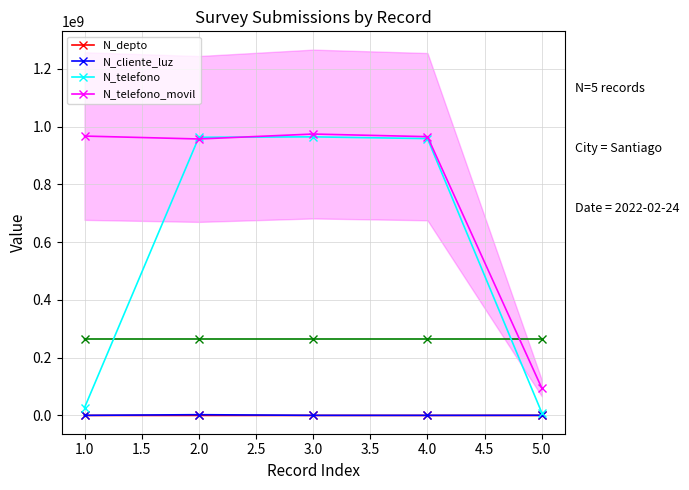

How many data points in N_telefono_movil are above 965423133?

2